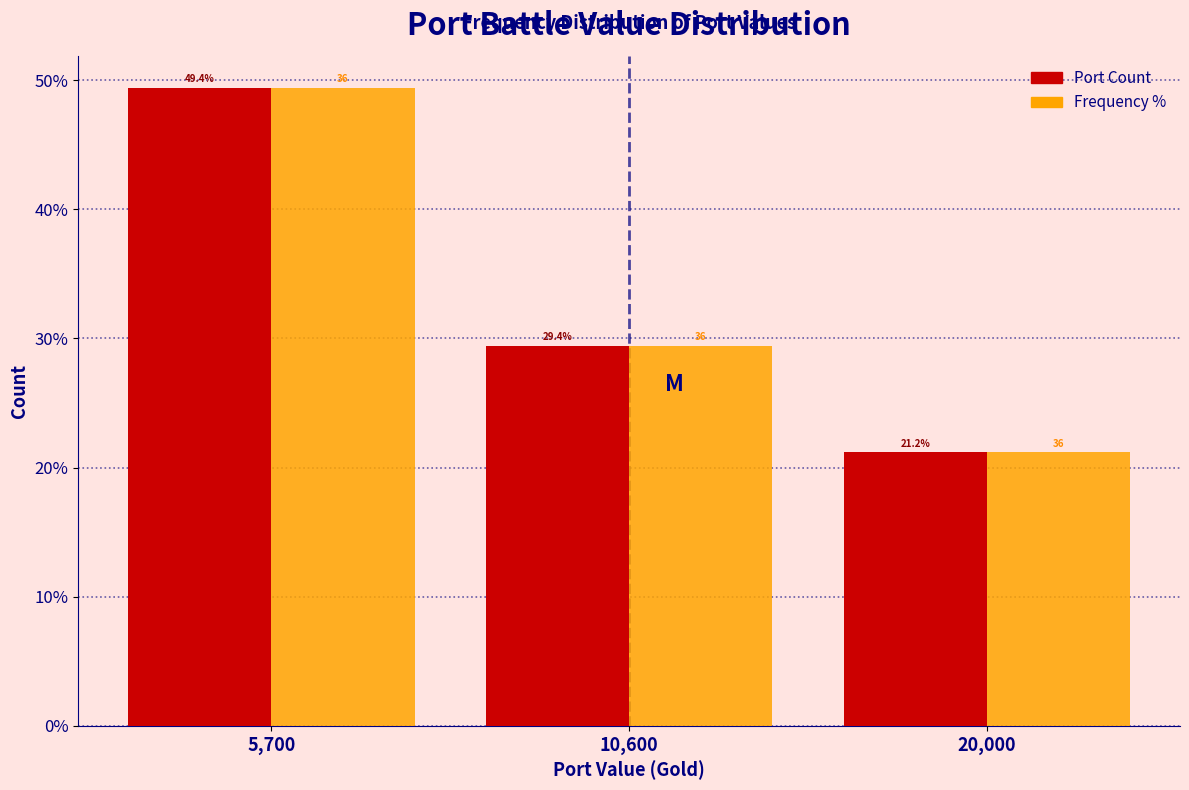

Reading right to left, extract all data points from this chart.

Port Count: 20,000=21.2	10,600=29.4	5,700=49.4
Frequency %: 20,000=21.2	10,600=29.4	5,700=49.4